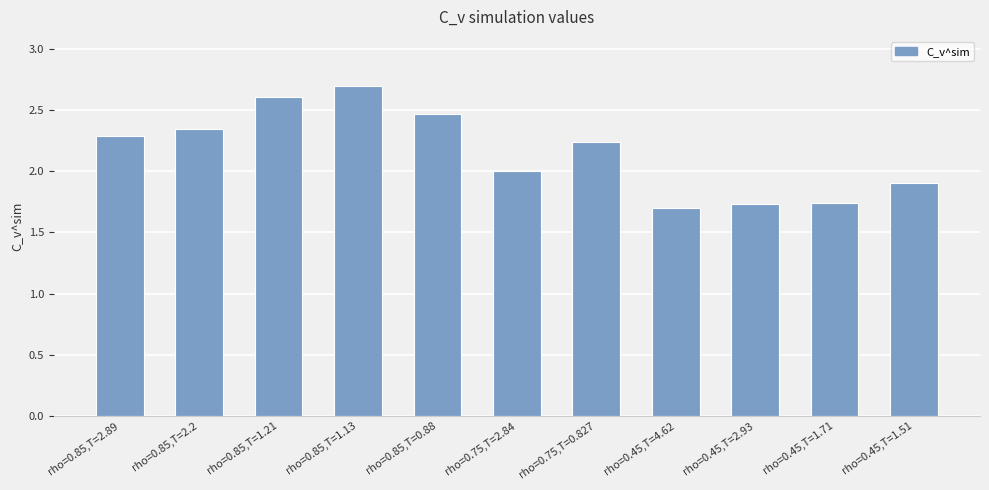

The chart shows a value of 1.7 at rho=0.45,T=4.62. True or false?

True